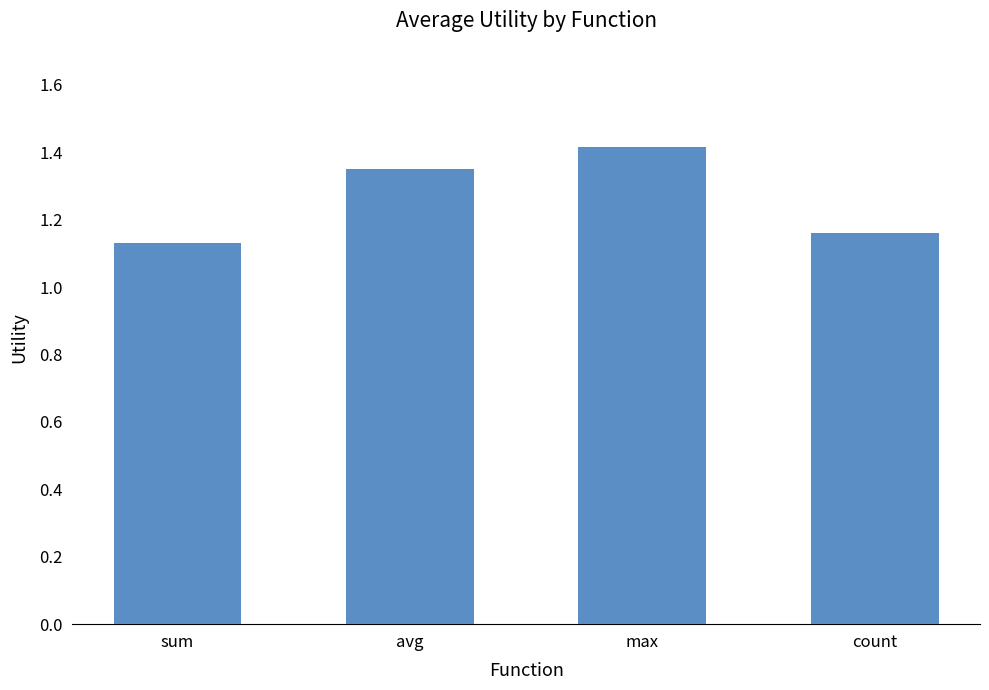

Count the number of categories in the chart.

4